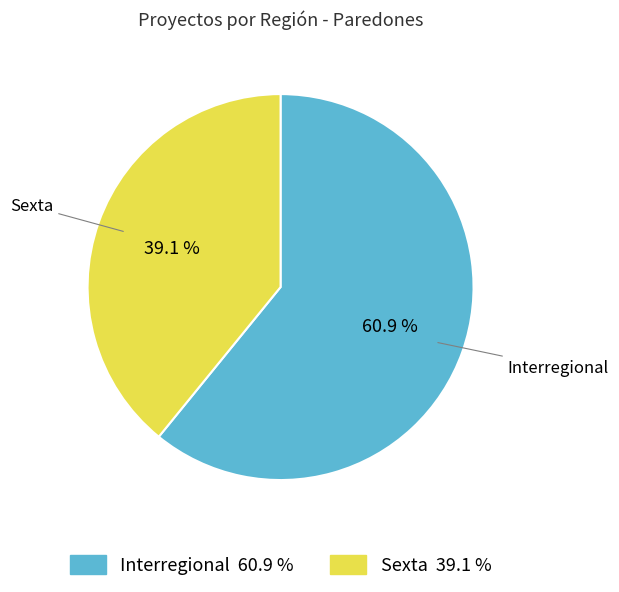

What percentage do Sexta and Interregional together represent?

100.0%